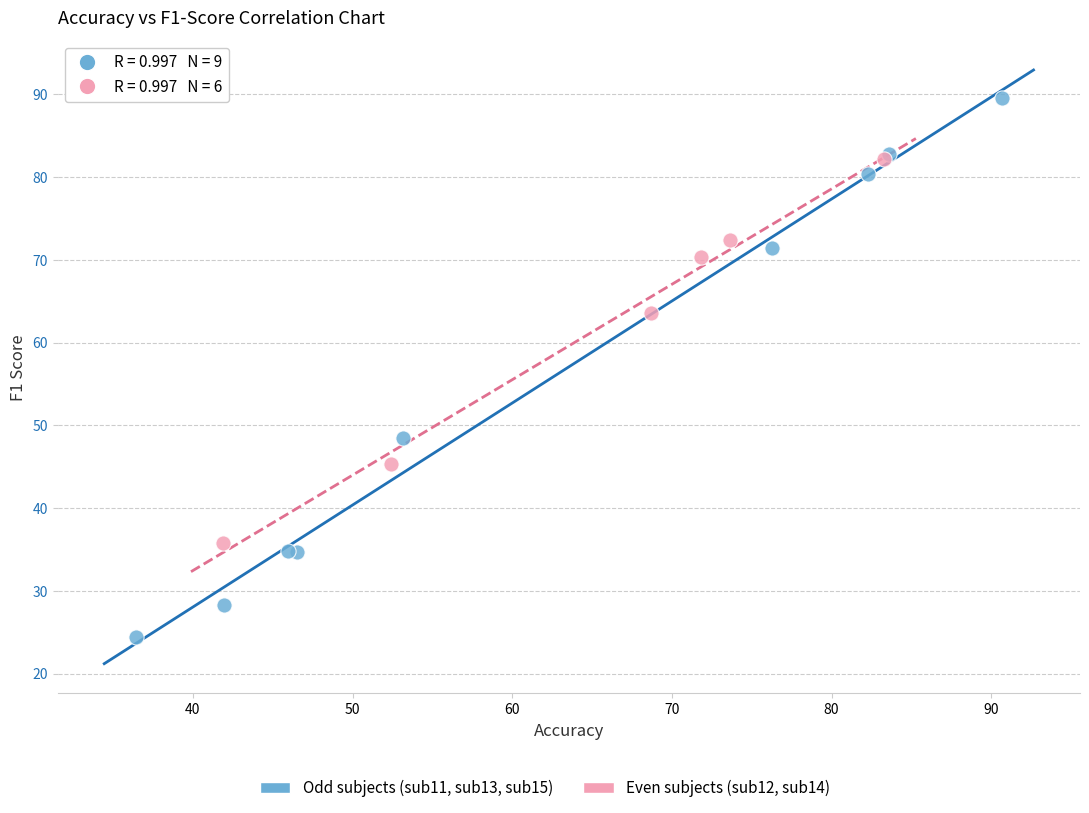

Which series contains the highest Y value?

Odd subjects (sub11, sub13, sub15)